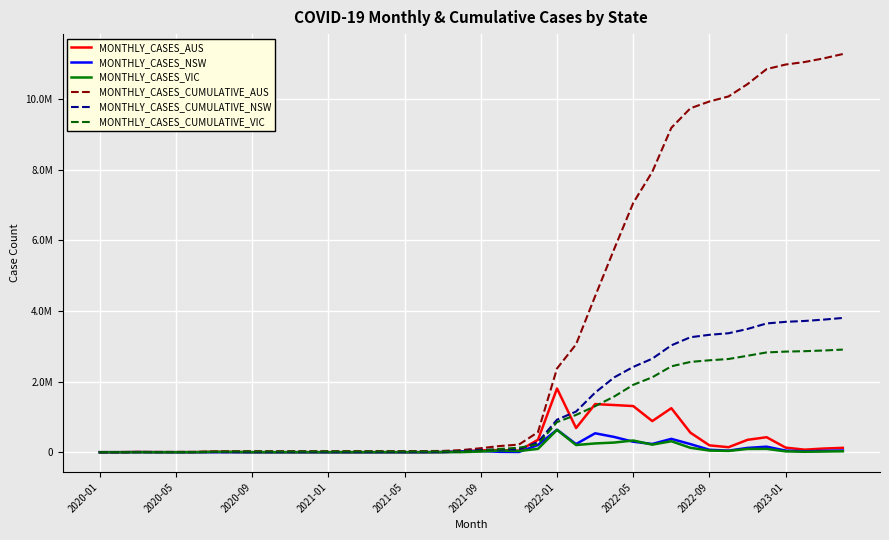

Is this an area chart (filled region under the line)?

No